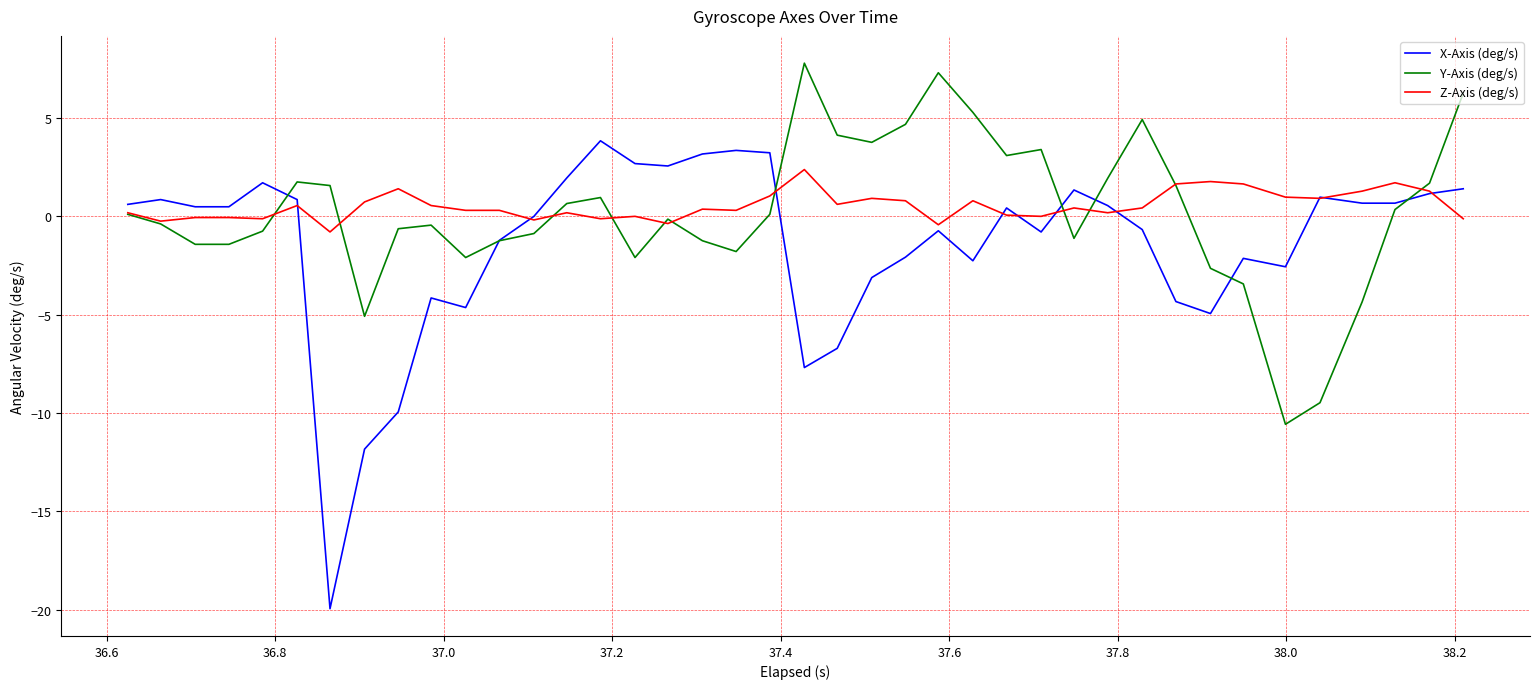

Rank the series by their maximum value, from highest to lowest.

Y-Axis (deg/s), X-Axis (deg/s), Z-Axis (deg/s)